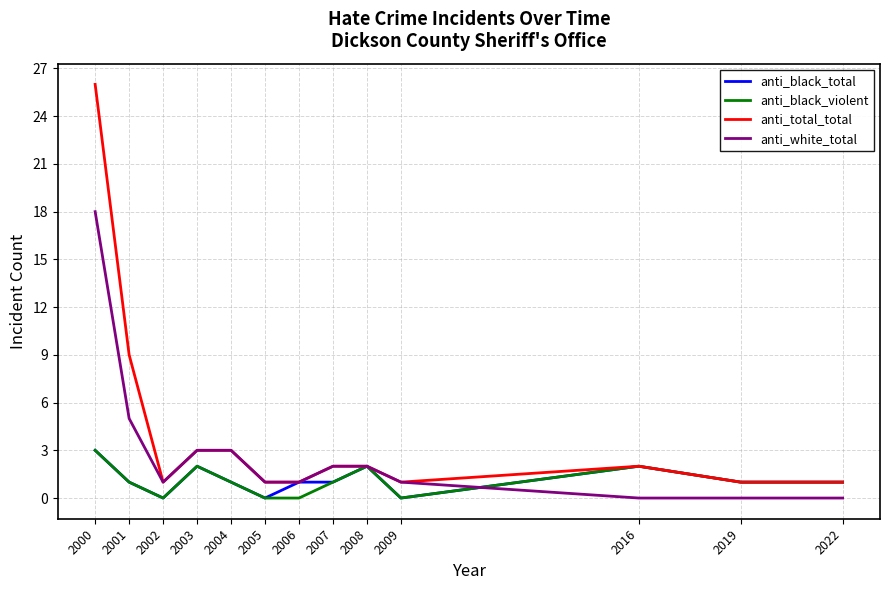

Between 2004 and 2022, which series saw the biggest shift?

anti_white_total